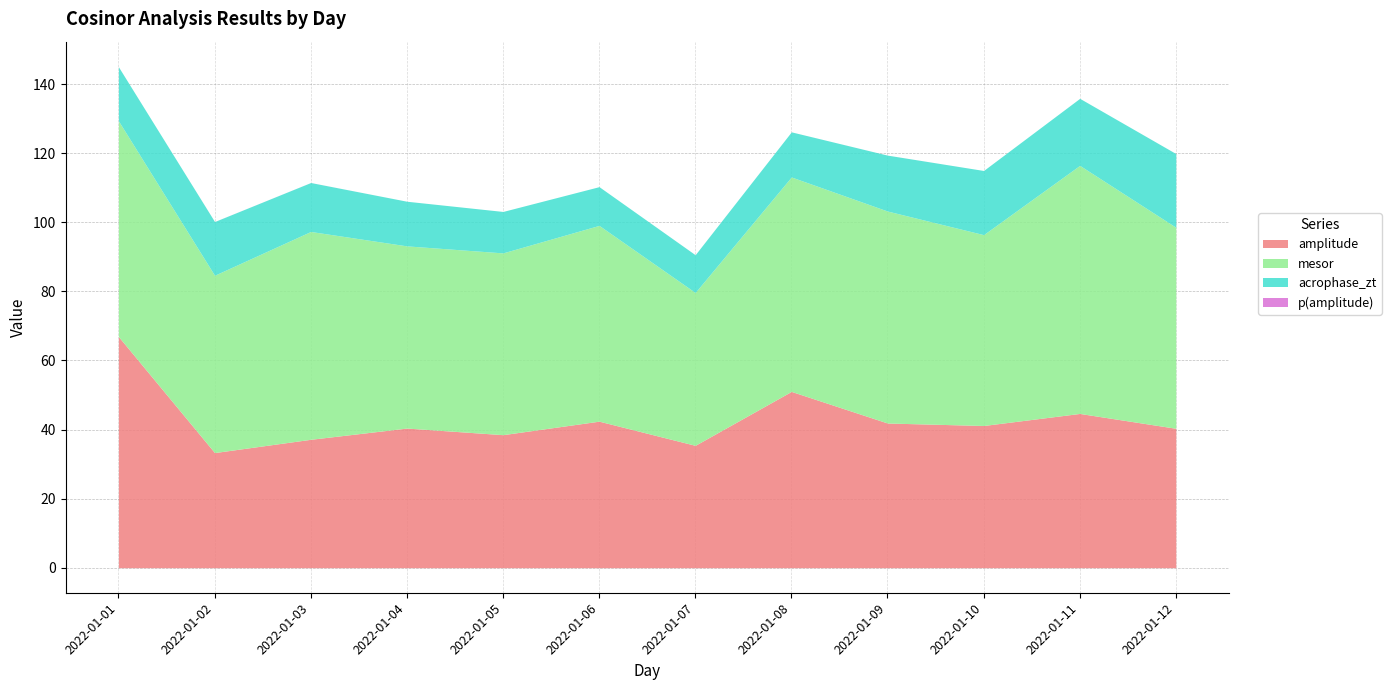

Which label corresponds to the largest value in the chart?

2022-01-11